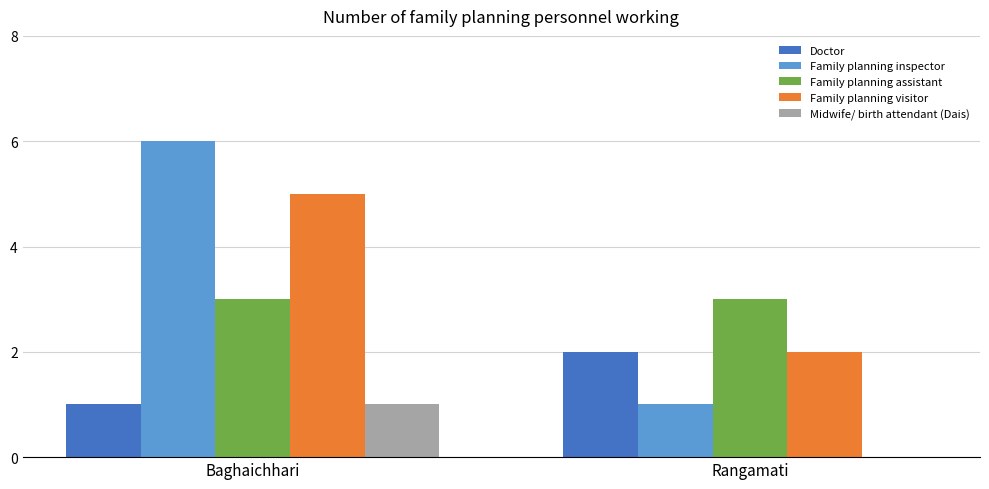

What is the maximum value shown in the chart?

6